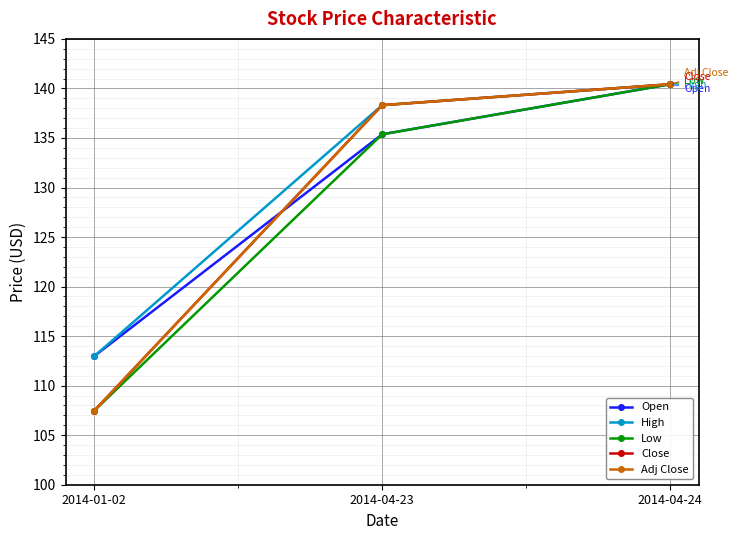

At how many categories does at least one series exceed 137?

2